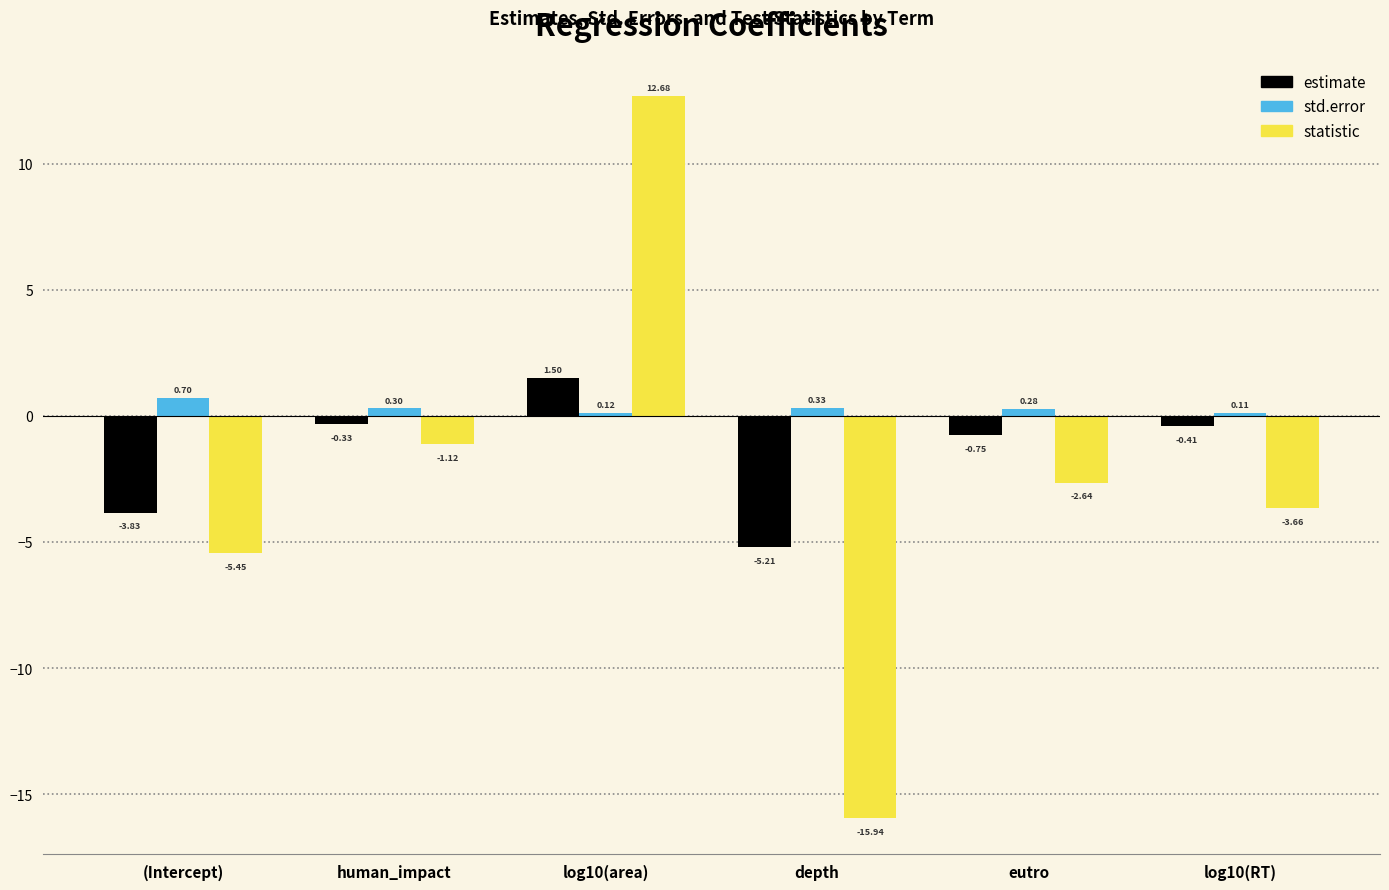

Rank the series at (Intercept) from highest to lowest value.

std.error, estimate, statistic